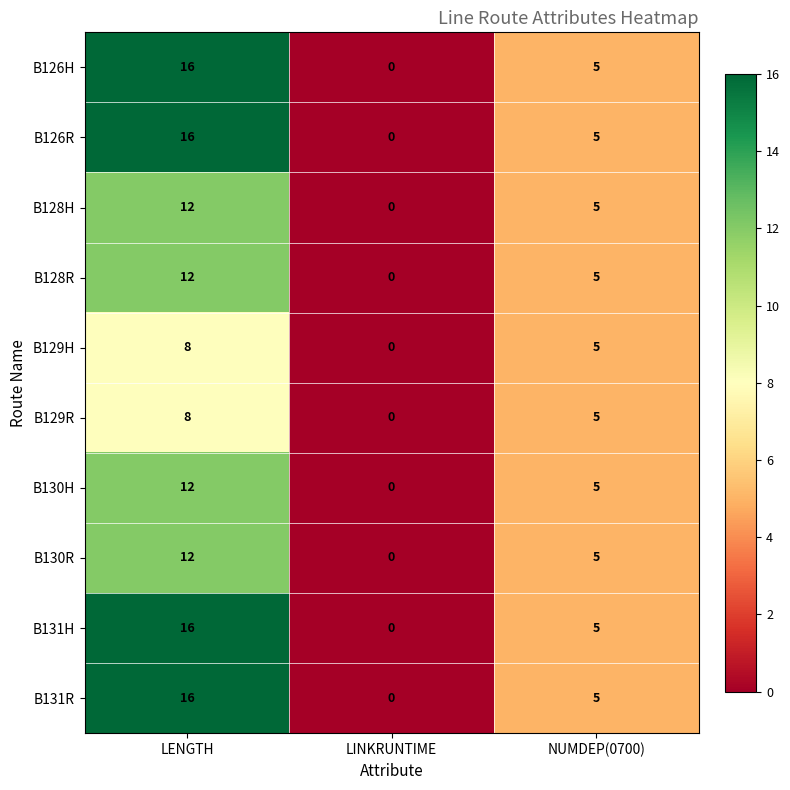

True or false: B130R has a value of 5 at NUMDEP(0700).

True